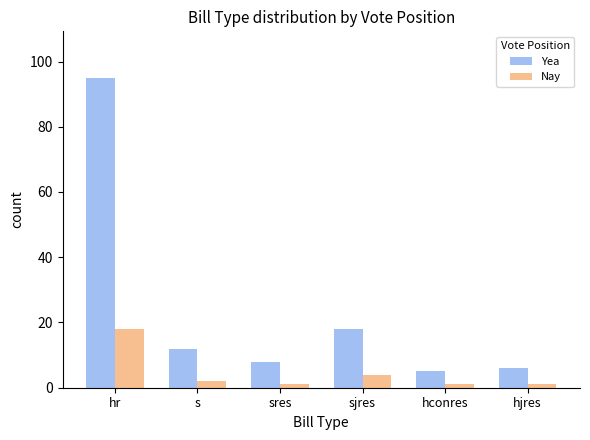

What is the highest value of the Nay series?

18